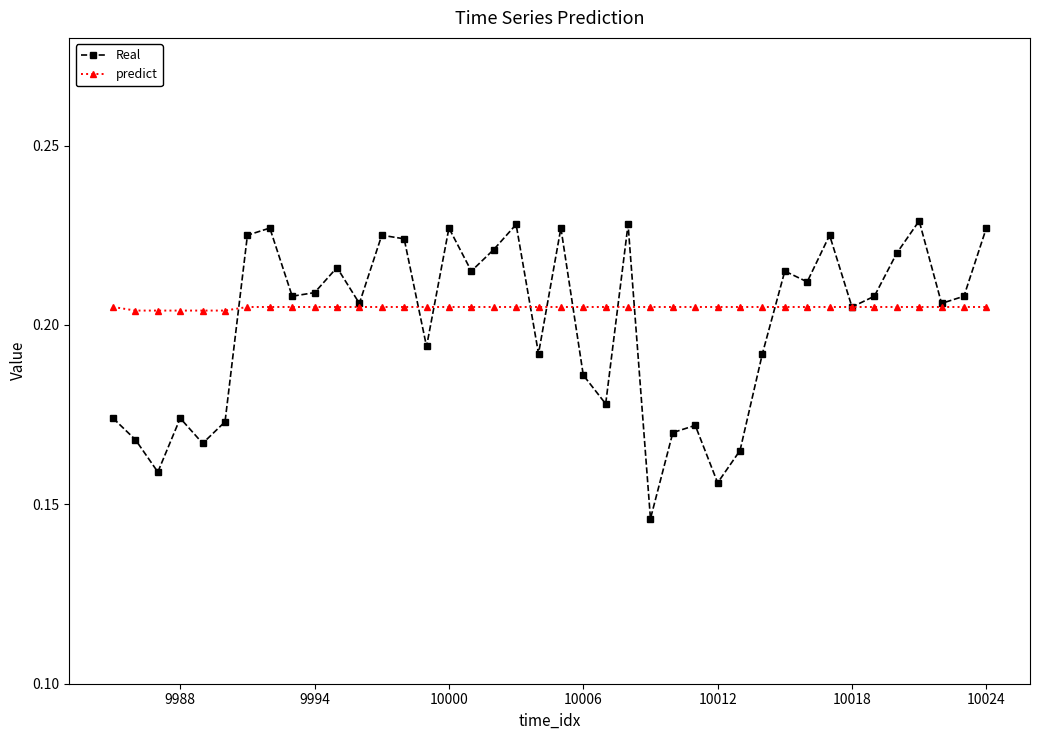

Does the chart display data point markers on the line(s)?

Yes